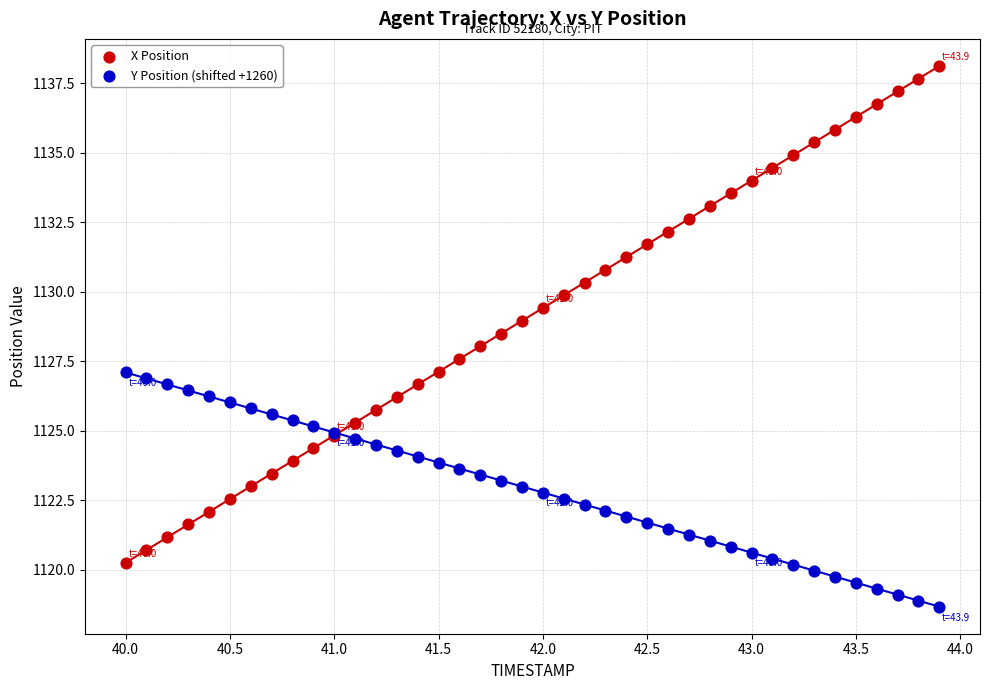

Which series reaches the minimum Y coordinate?

Y Position (shifted +1260)